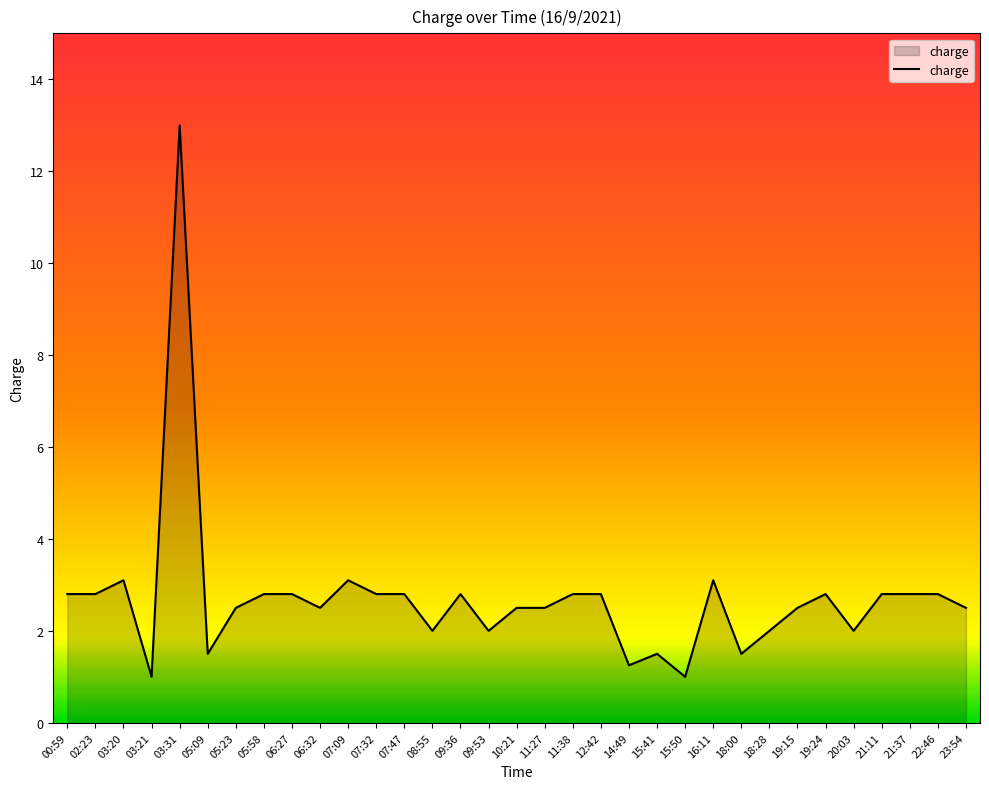

Read the value at 09:53.

2.0